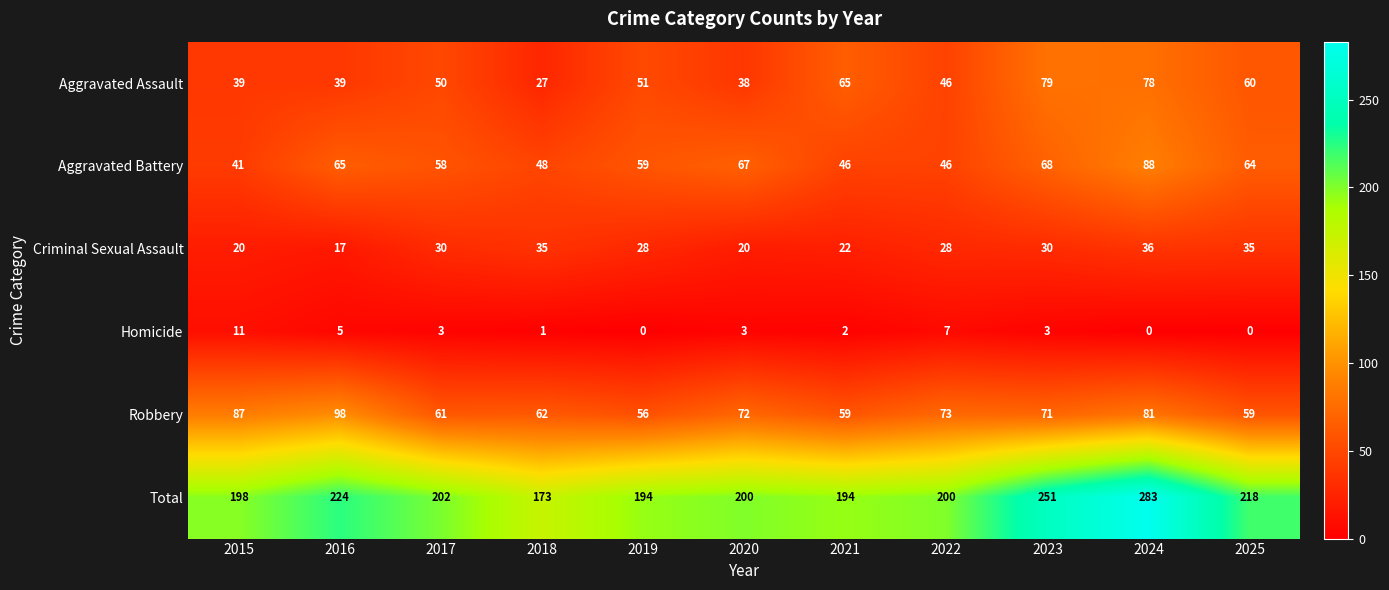

At how many categories does at least one series exceed 154?

11